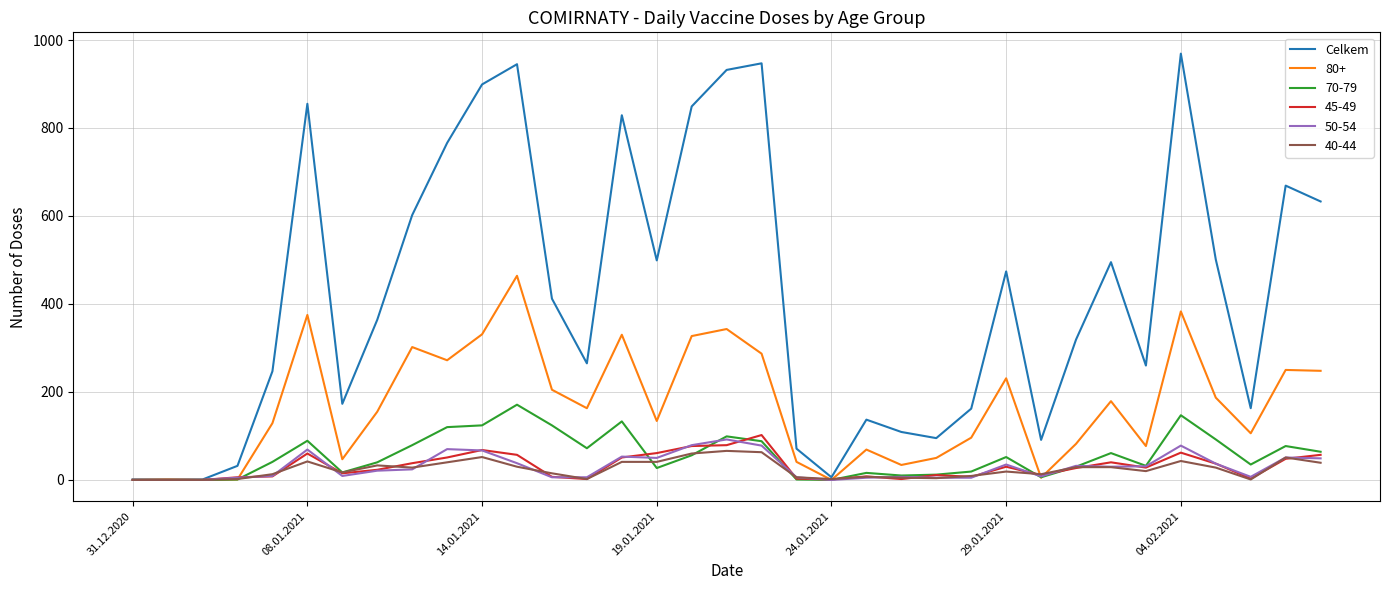

Which series has the largest range (max minus min)?

Celkem